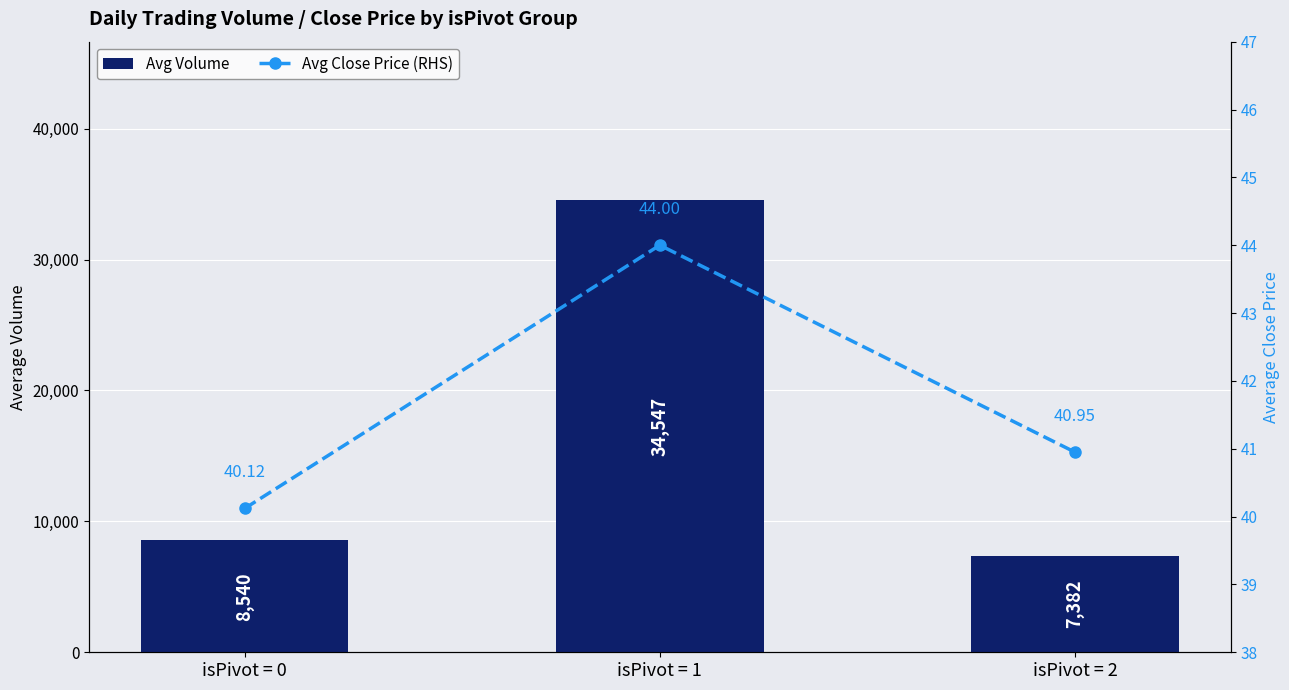

What is the difference between the highest and lowest values at isPivot = 1?

34503.0